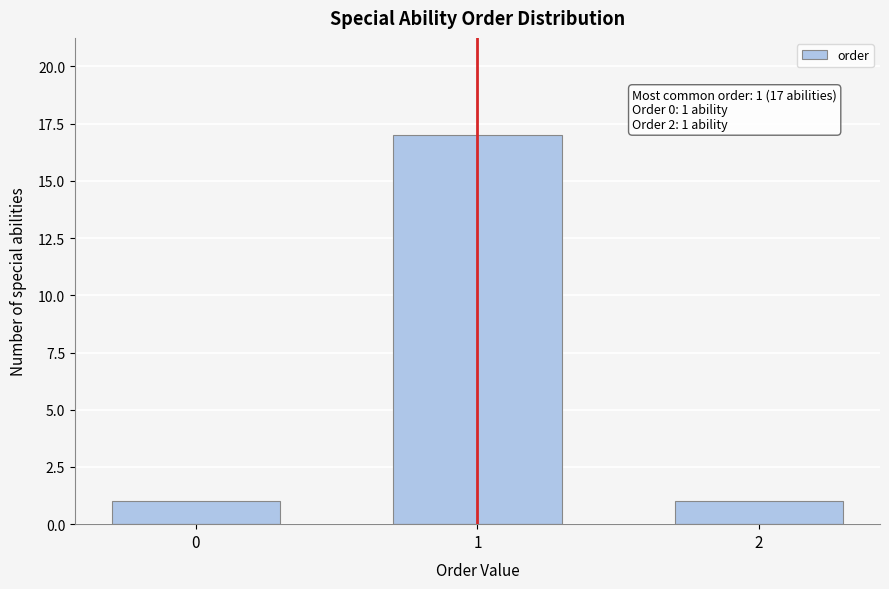

Reading right to left, list all the values displayed in this chart.

1	17	1